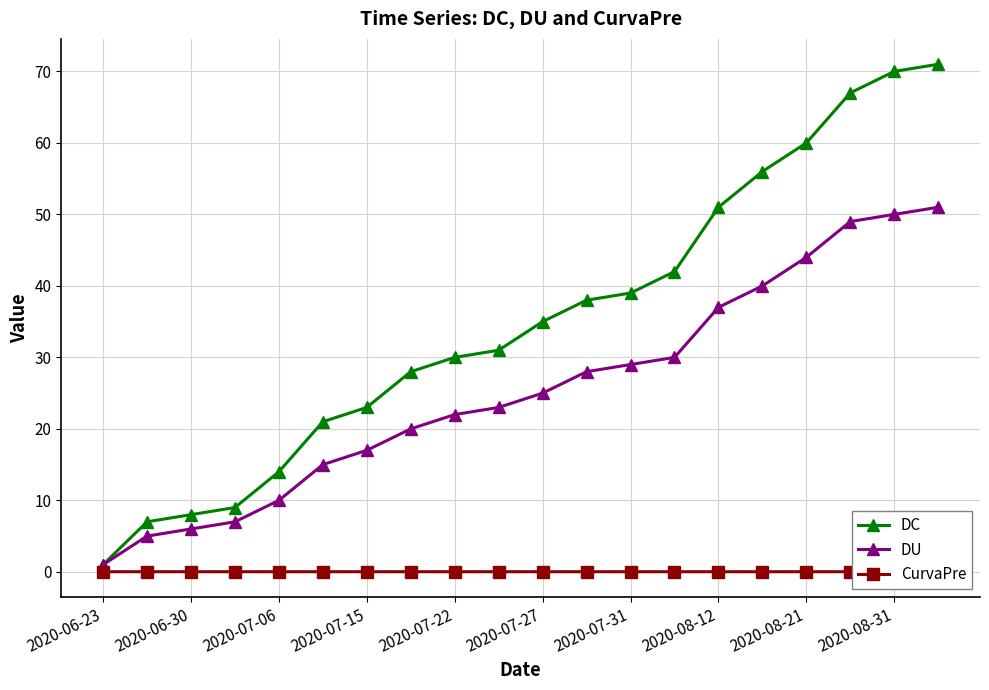

Which series has the largest total across all categories?

DC